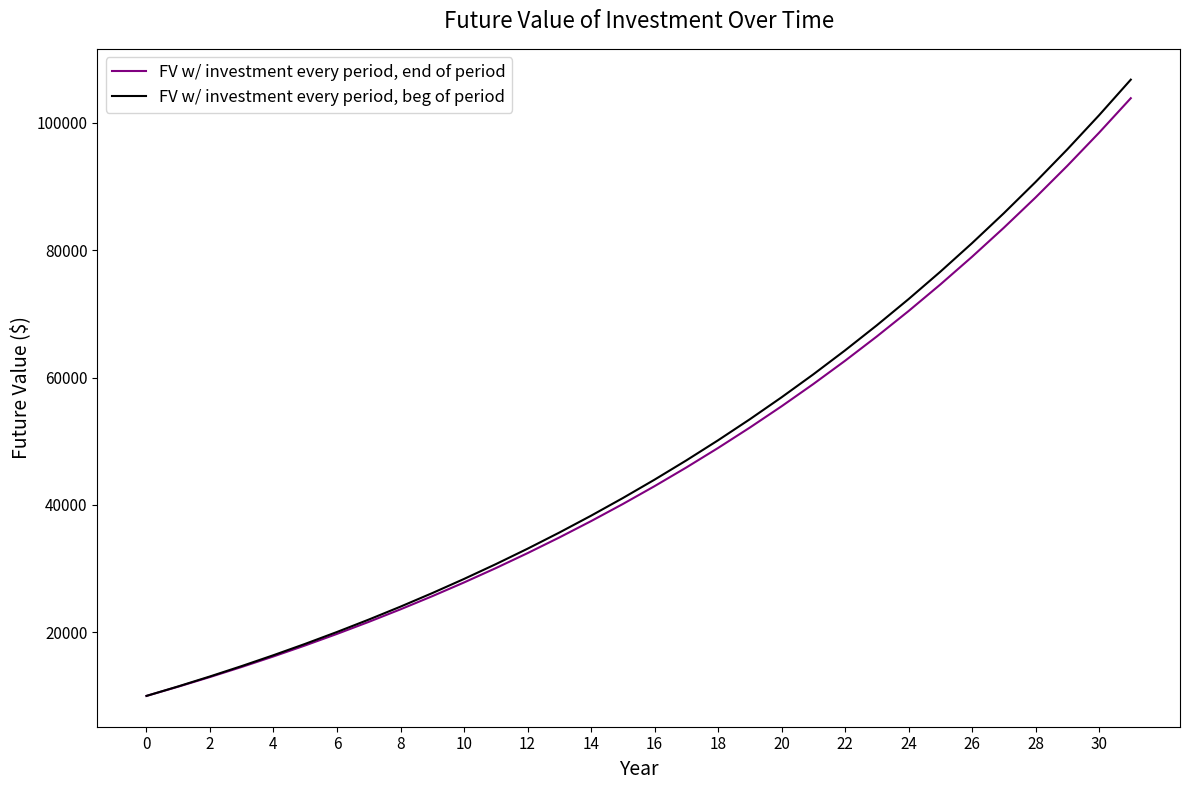

What are all the series names shown in the legend?

FV w/ investment every period, end of period, FV w/ investment every period, beg of period